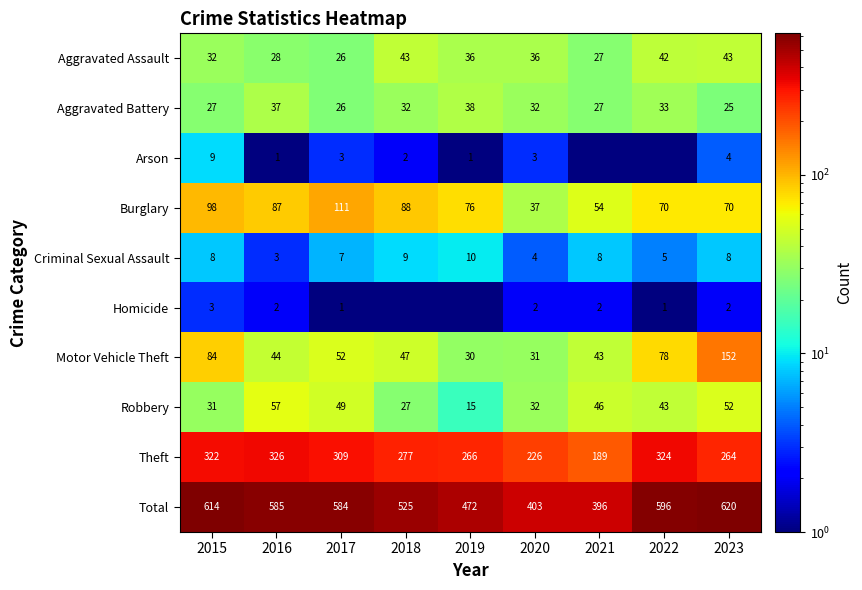

How many data points in Aggravated Battery are less than 32?

4